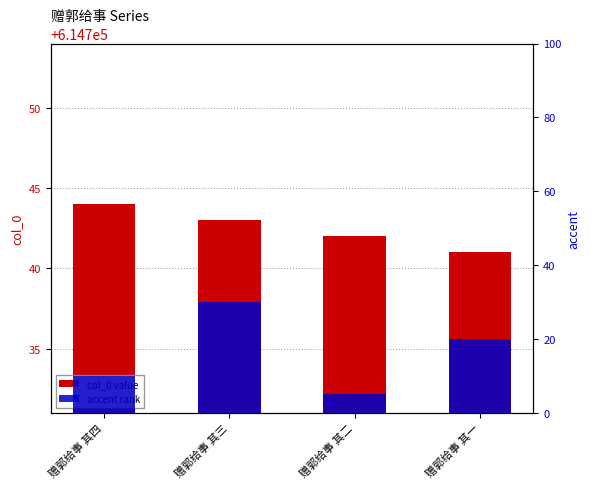

What value does the col_0 value series have at 赠郭给事 其二?

614742